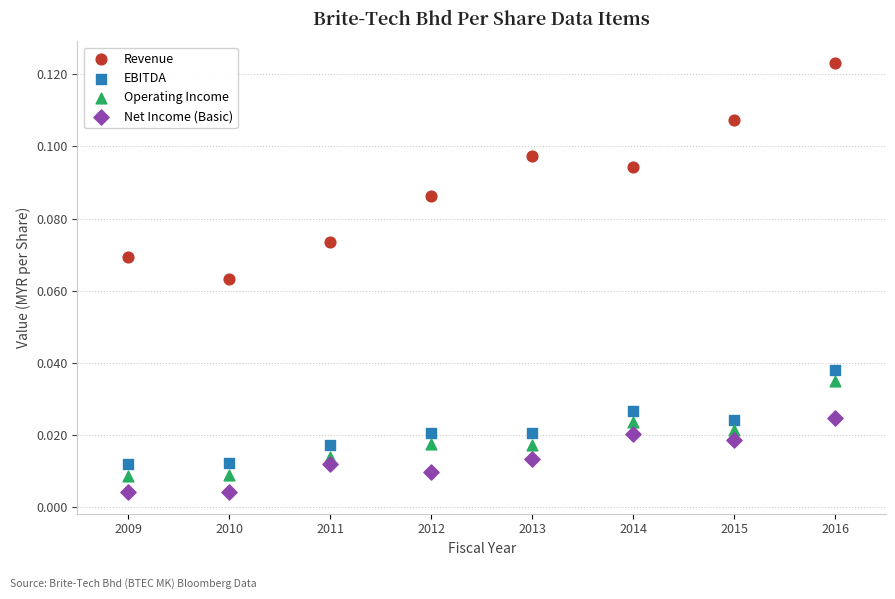

Across all data points, what is the range of X values (max minus min)?

7.0